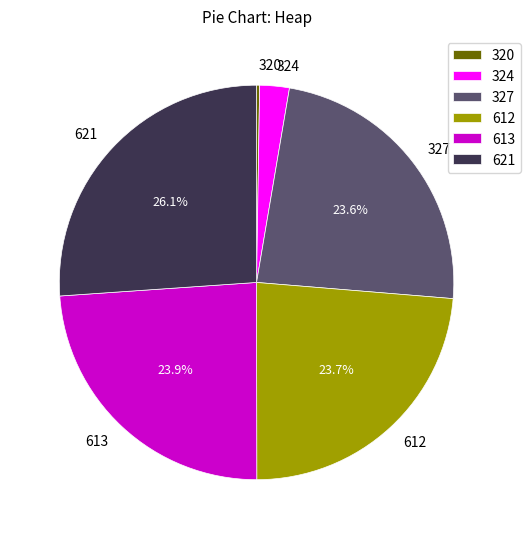

Which category has the biggest portion of the pie?

621